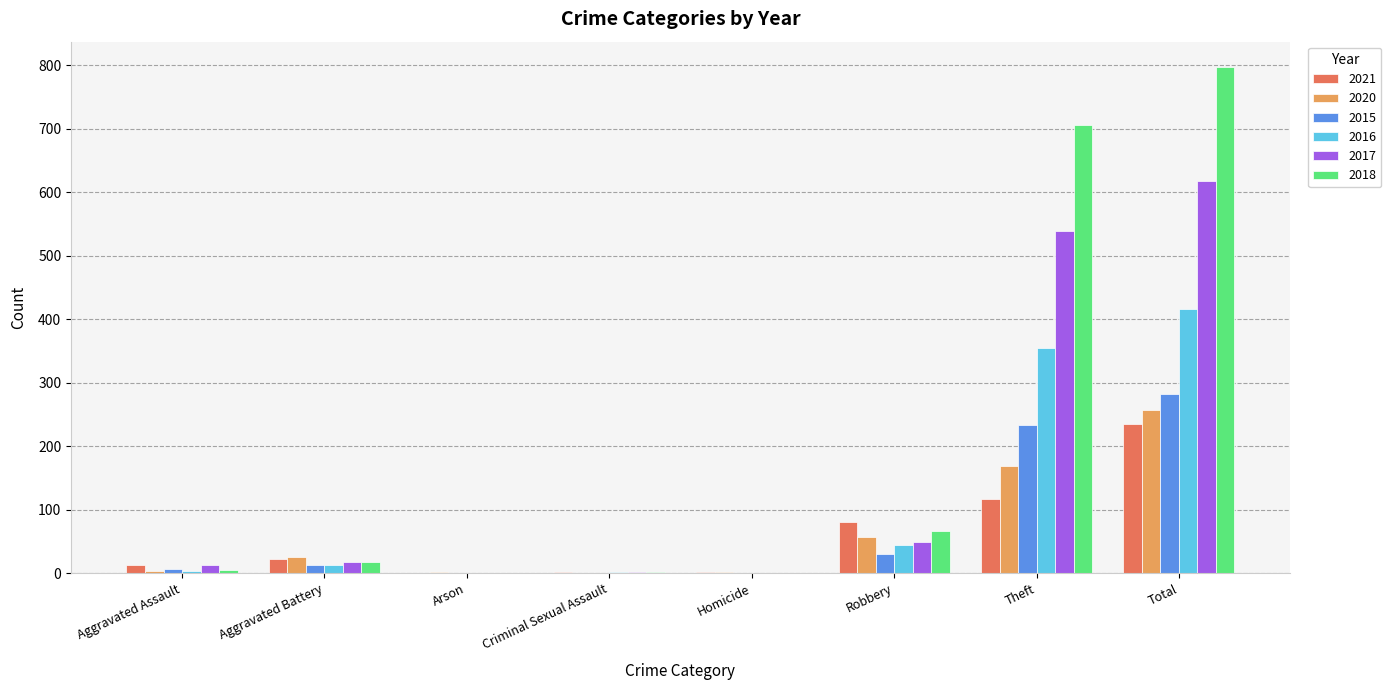

The 2018 series shows 1119 at Total. True or false?

False